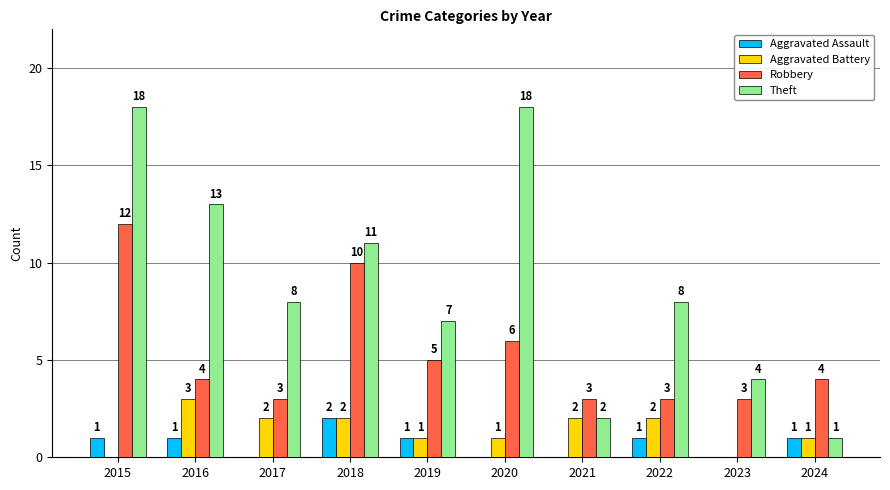

How many Aggravated Assault values are between 0 and 1?

9